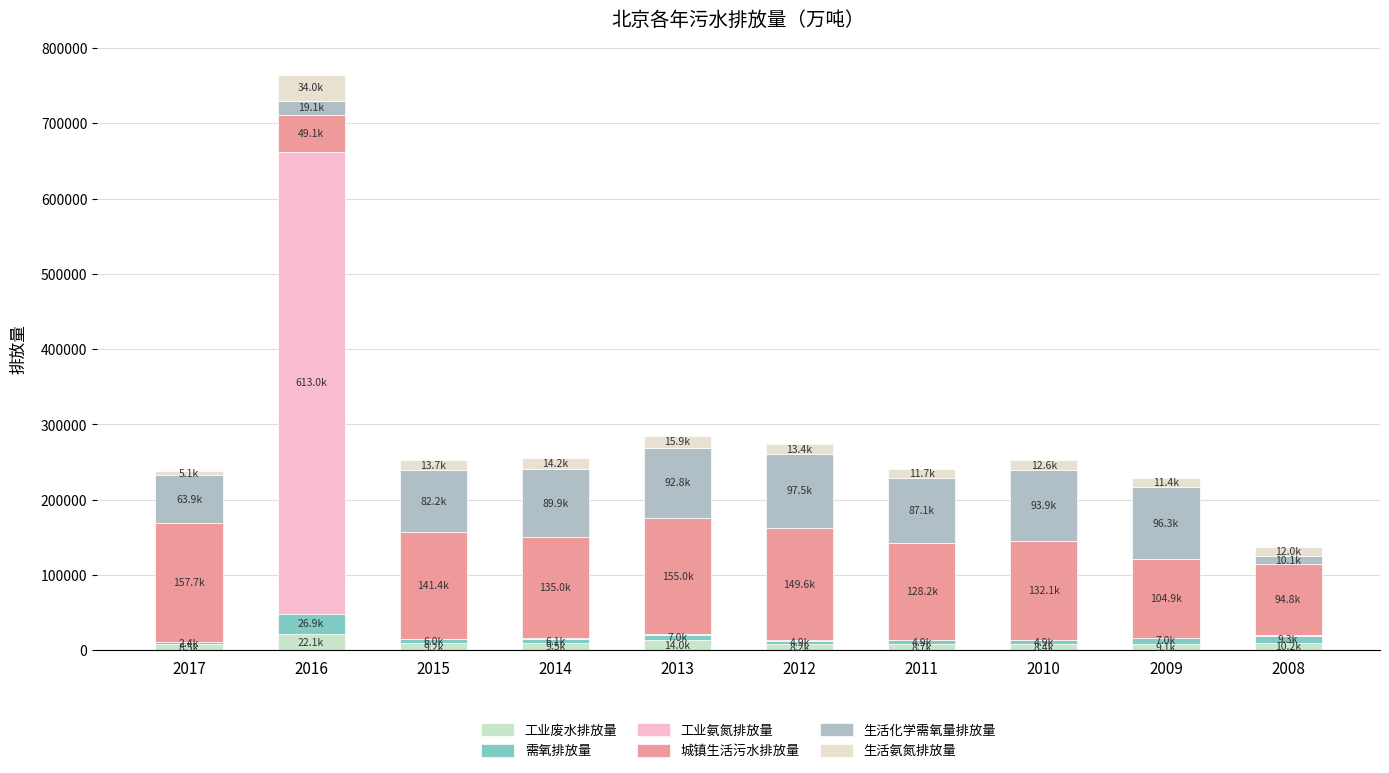

Are the bars grouped side by side (vs. stacked)?

No